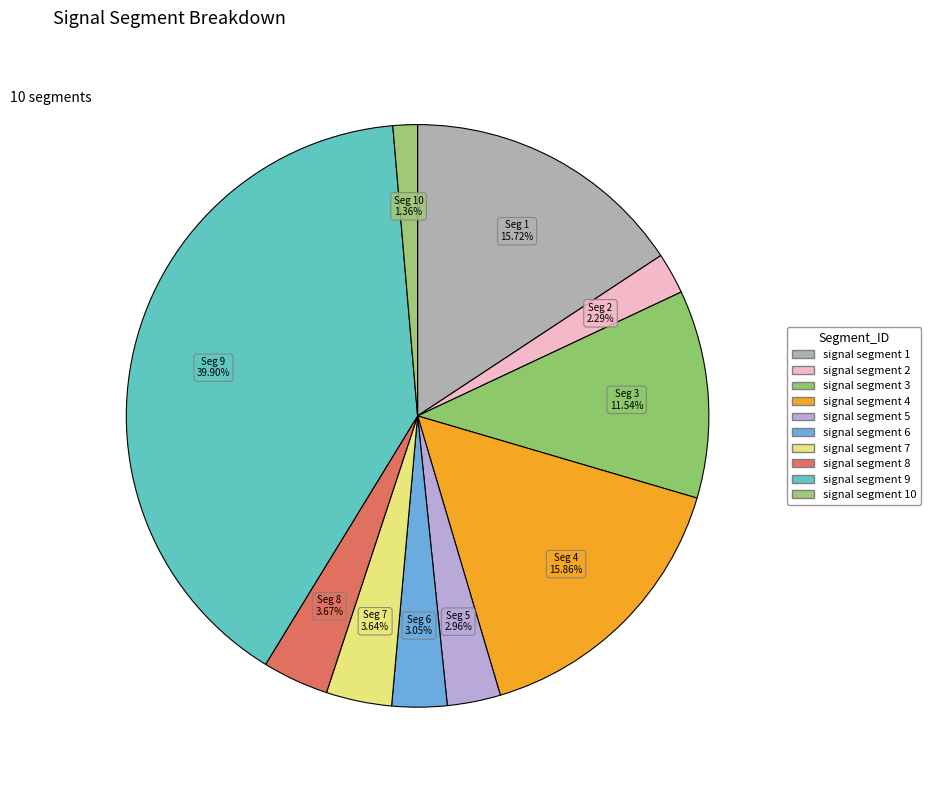

True or false: signal segment 6 accounts for 3% of the total.

True